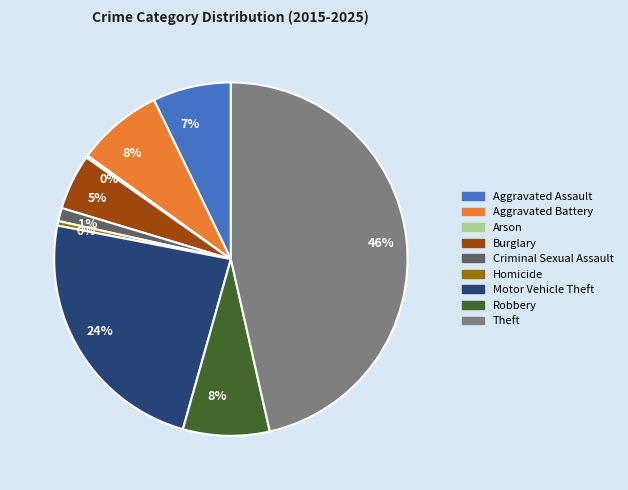

The Burglary slice represents 5% of the pie. True or false?

True